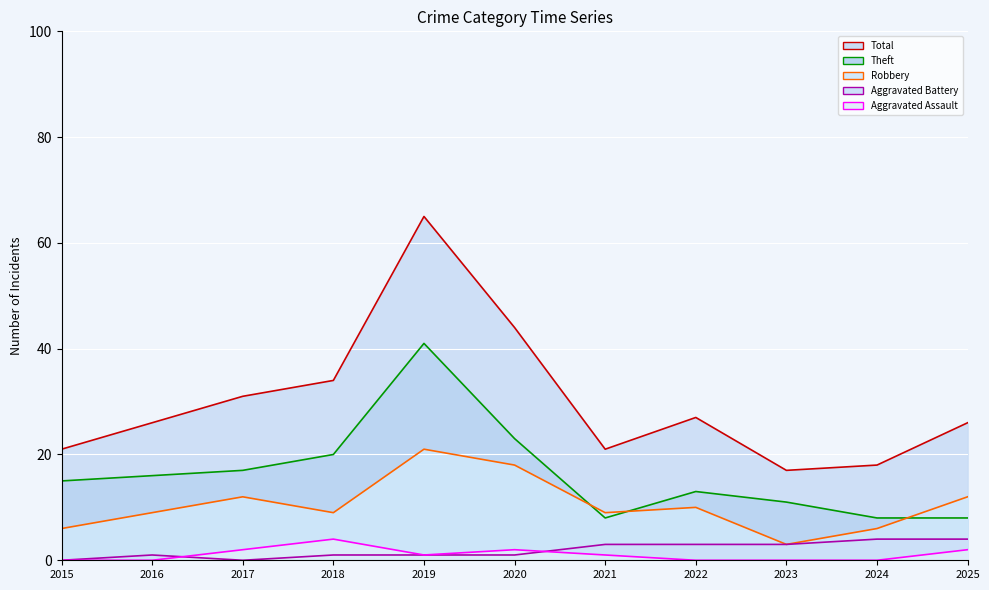

Rank the series at 2024 from highest to lowest value.

Total, Theft, Robbery, Aggravated Battery, Aggravated Assault